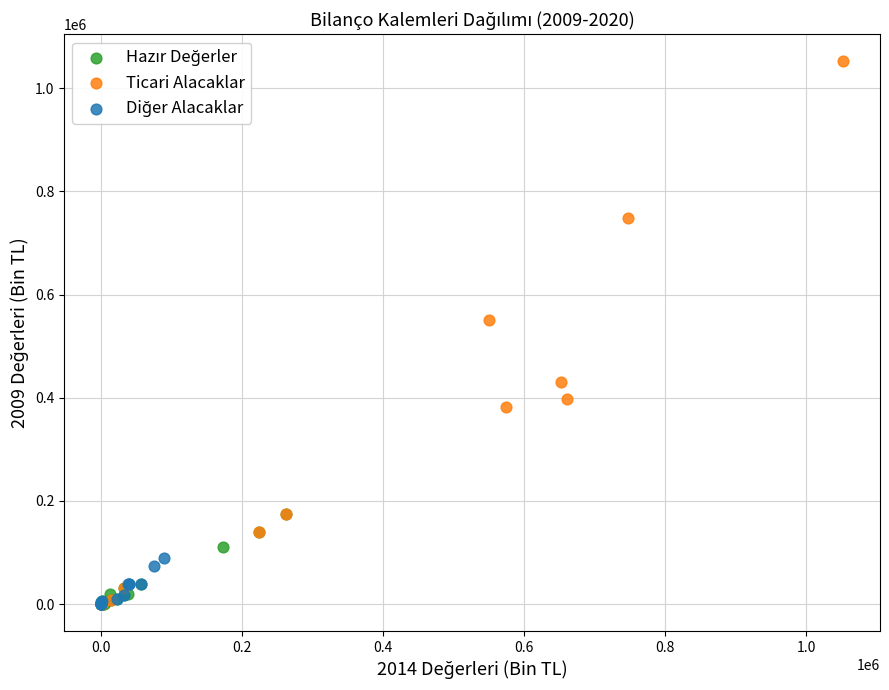

Which series contains the highest Y value?

Ticari Alacaklar